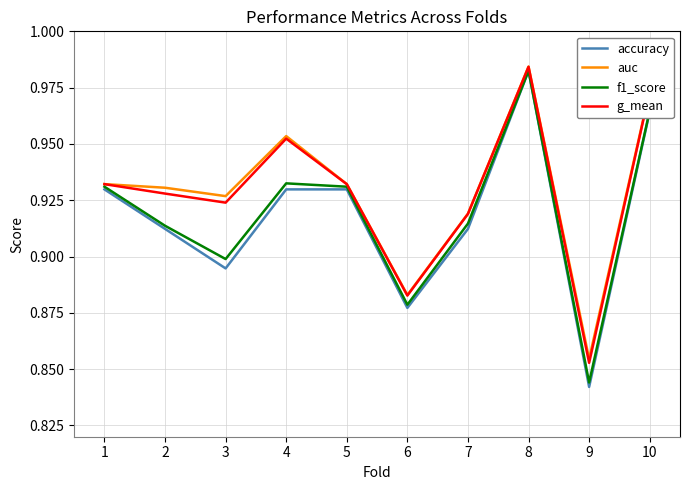

At which category does the chart reach its minimum across all series?

9